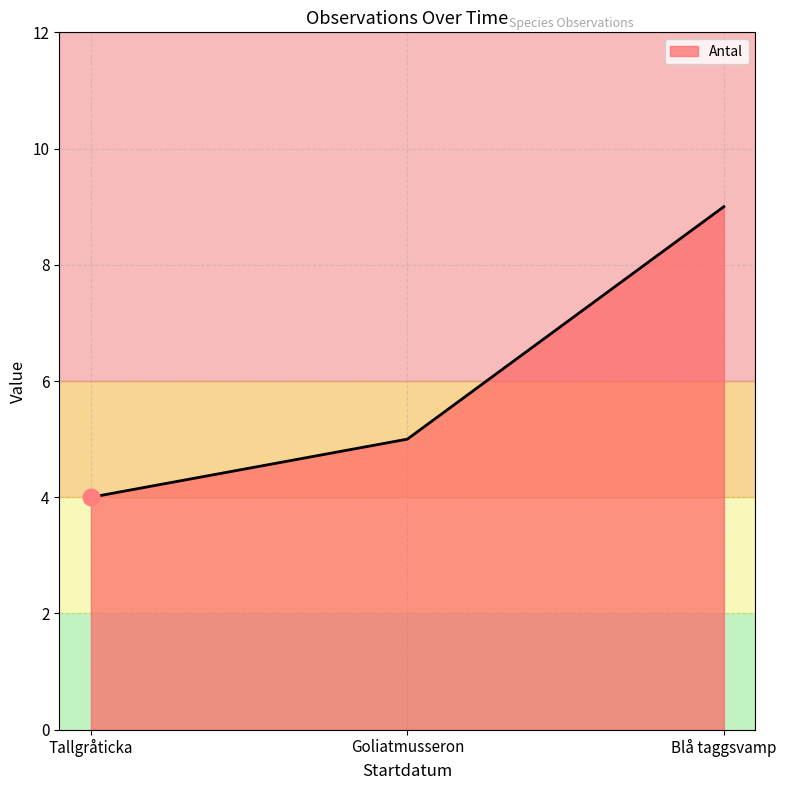

Which has a higher value, Goliatmusseron or Tallgråticka?

Goliatmusseron